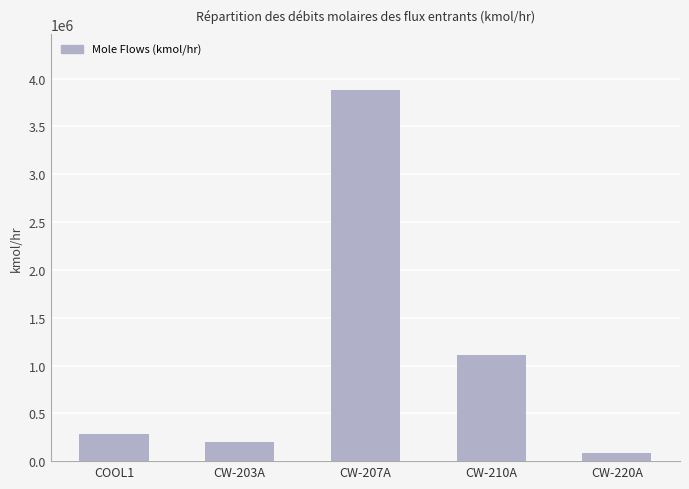

Reading left to right, transcribe all the data shown in this chart.

COOL1=286224	CW-203A=200000	CW-207A=3885590	CW-210A=1110170	CW-220A=80000